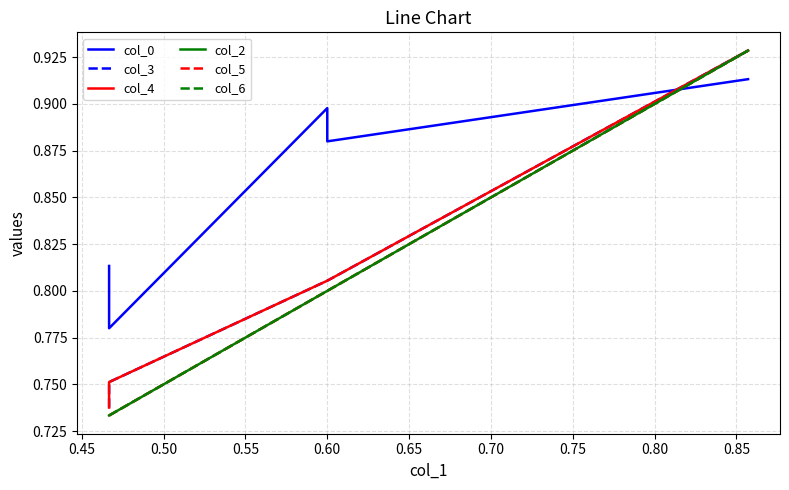

Reading left to right, transcribe all the data shown in this chart.

col_0: 0.8	0.8	0.9	0.9	0.9
col_3: 0.7	0.8	0.8	0.8	0.9
col_4: 0.7	0.8	0.8	0.8	0.9
col_2: 0.7	0.7	0.8	0.8	0.9
col_5: 0.7	0.7	0.8	0.8	0.9
col_6: 0.7	0.7	0.8	0.8	0.9